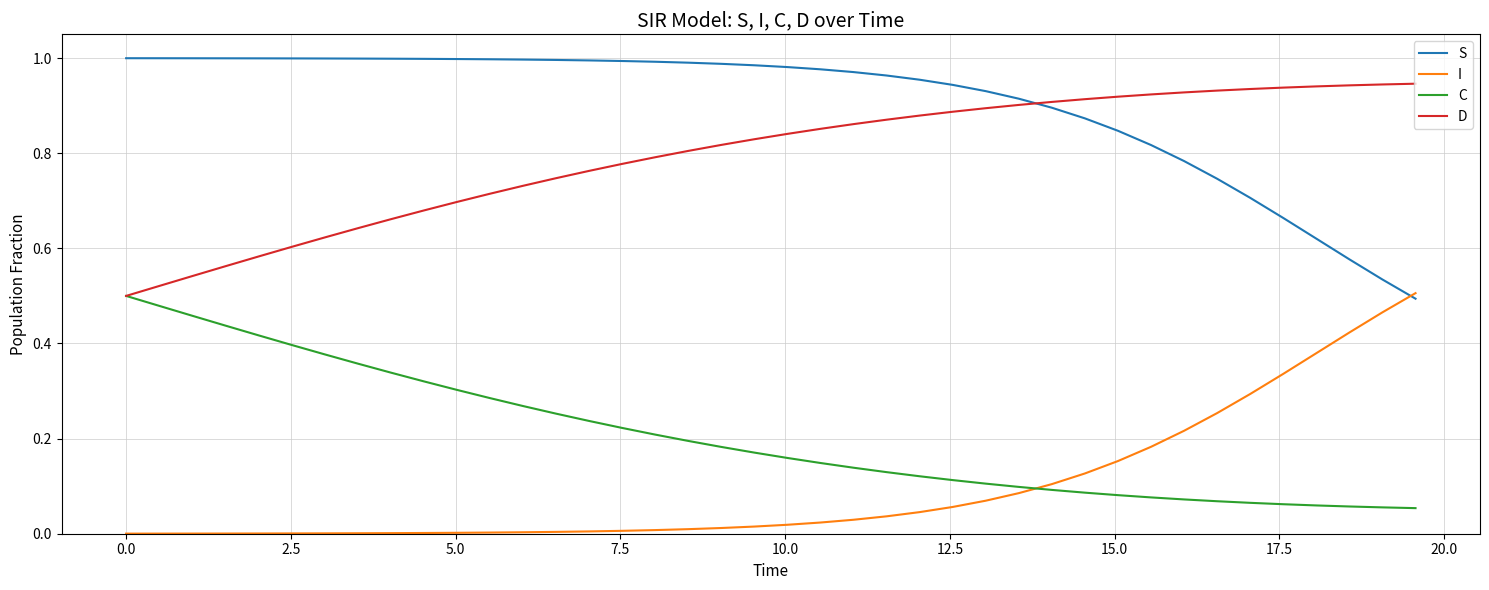

What is the sum of all S values?

36.1